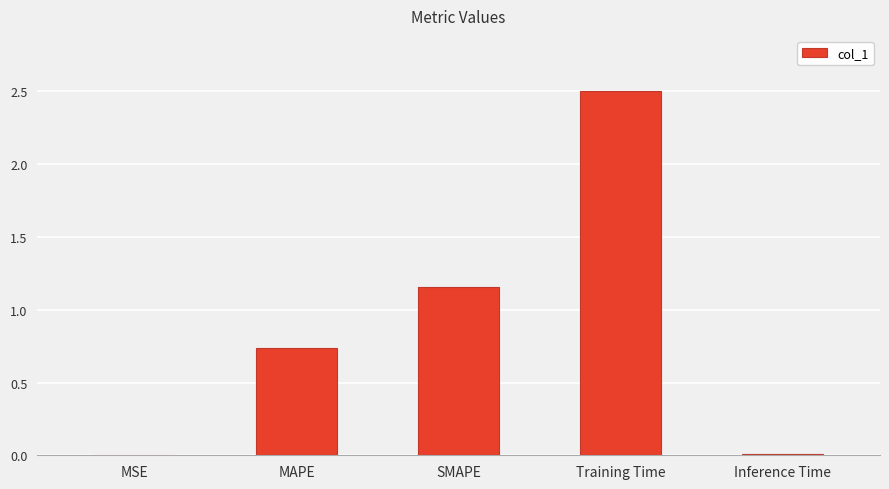

What is the greatest value displayed?

2.5